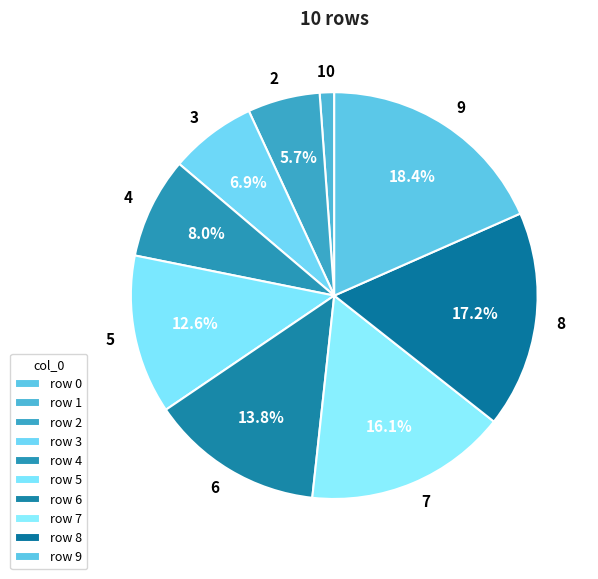

What is the ratio of the value at 3 to the value at 2?

1.2